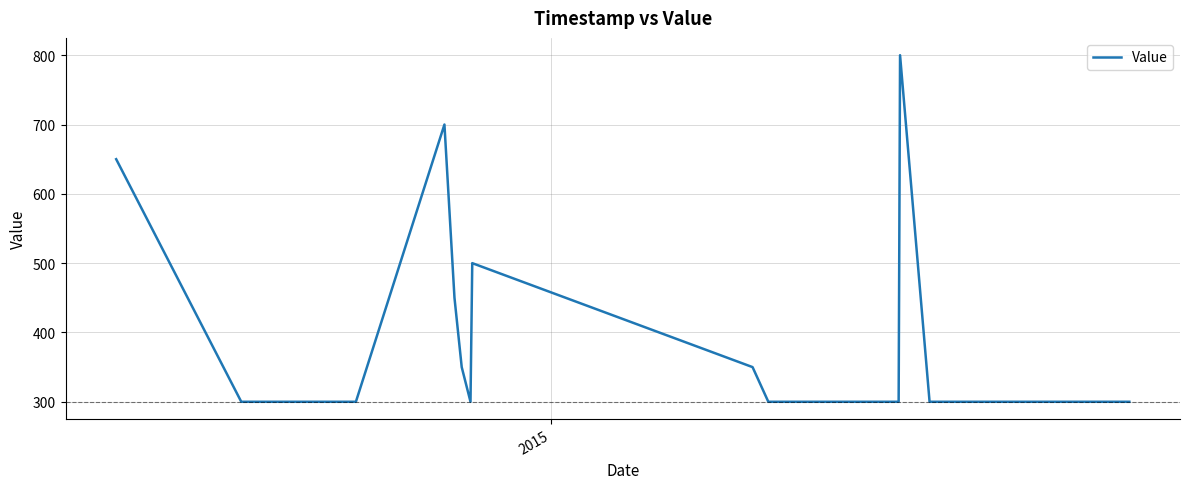

What is the difference between the maximum and minimum values?

500